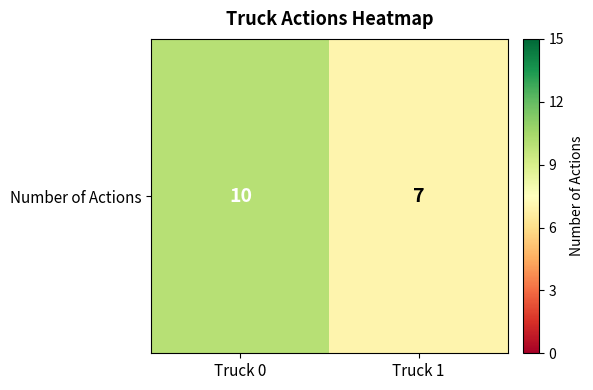

Which category has the highest value across all series?

Truck 0